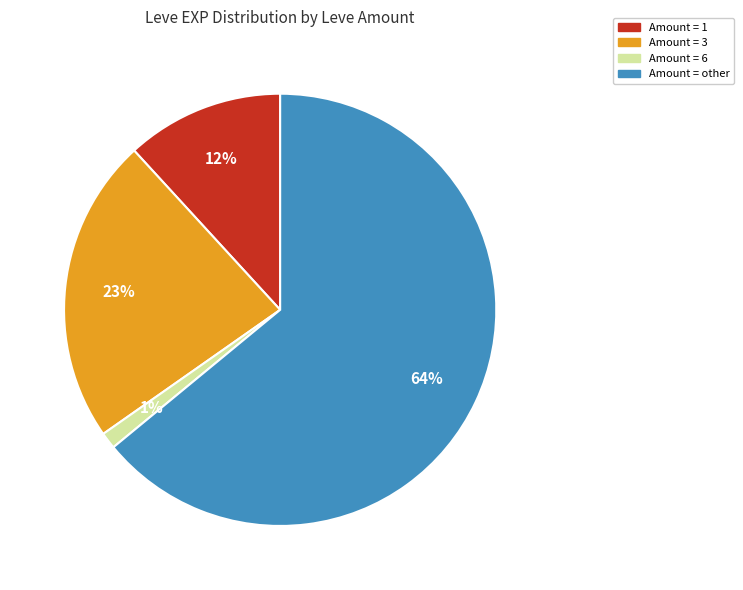

To the nearest percent, what is the difference between the largest and smallest slice percentages?

63%